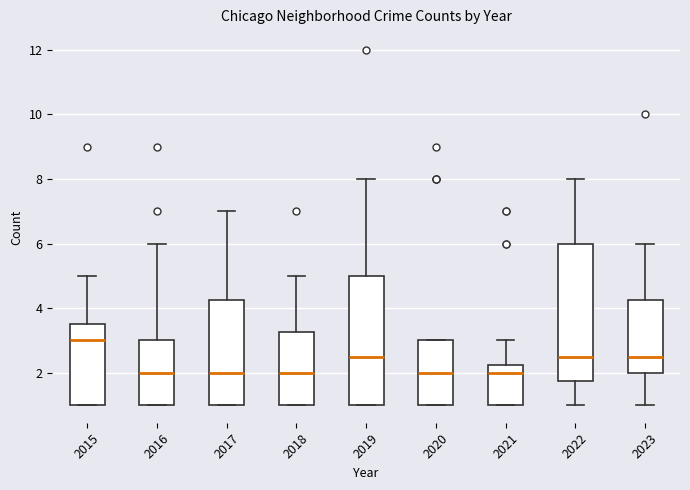

Reading left to right, read every box against the y-axis: the position of its median line, the range the box covers, and the ends of its whiskers. The values are not printed on the chart, so give them approximately, as read against the axis.

2015: median 3.0, box 1.0 to 3.6, whiskers 1.0 to 5.0
2016: median 2.0, box 1.0 to 3.0, whiskers 1.0 to 6.0
2017: median 2.0, box 1.0 to 4.2, whiskers 1.0 to 7.0
2018: median 2.0, box 1.0 to 3.2, whiskers 1.0 to 5.0
2019: median 2.6, box 1.0 to 5.0, whiskers 1.0 to 8.0
2020: median 2.0, box 1.0 to 3.0, whiskers 1.0 to 3.0
2021: median 2.0, box 1.0 to 2.2, whiskers 1.0 to 3.0
2022: median 2.6, box 1.8 to 6.0, whiskers 1.0 to 8.0
2023: median 2.6, box 2.0 to 4.2, whiskers 1.0 to 6.0